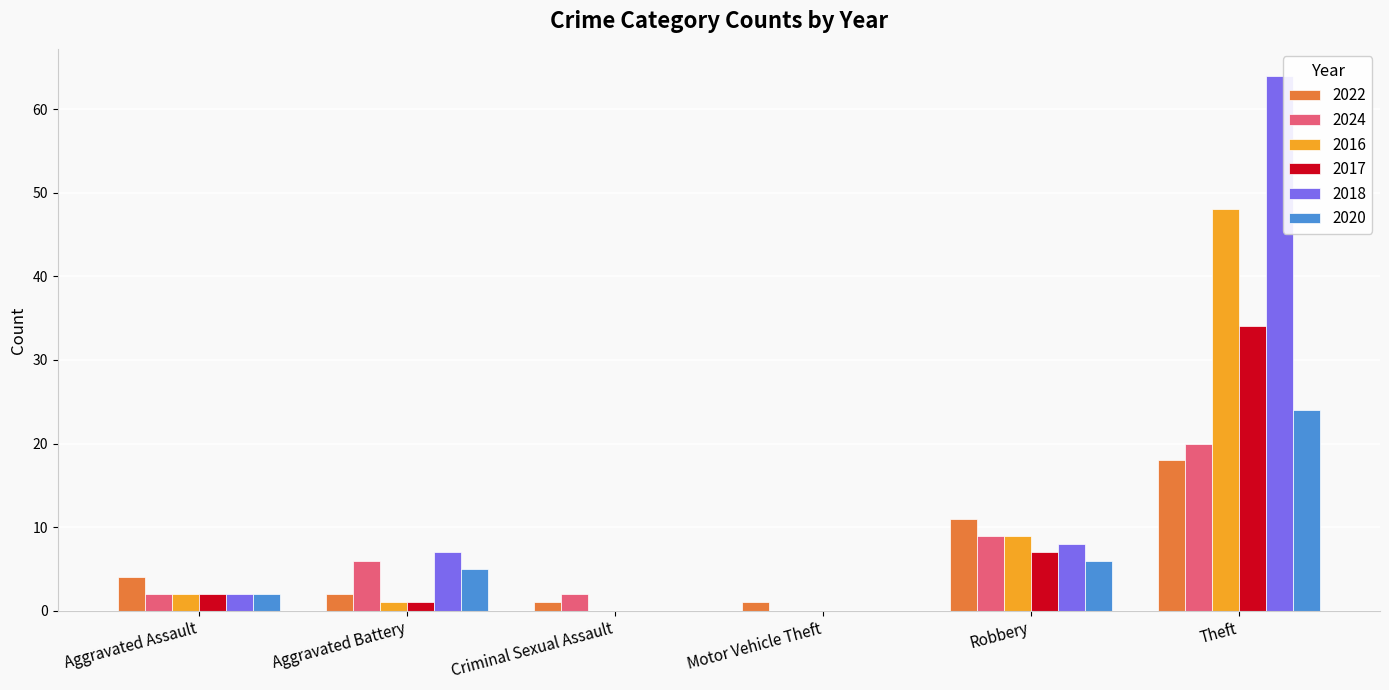

The value of 2022 at Aggravated Assault is 4. True or false?

True